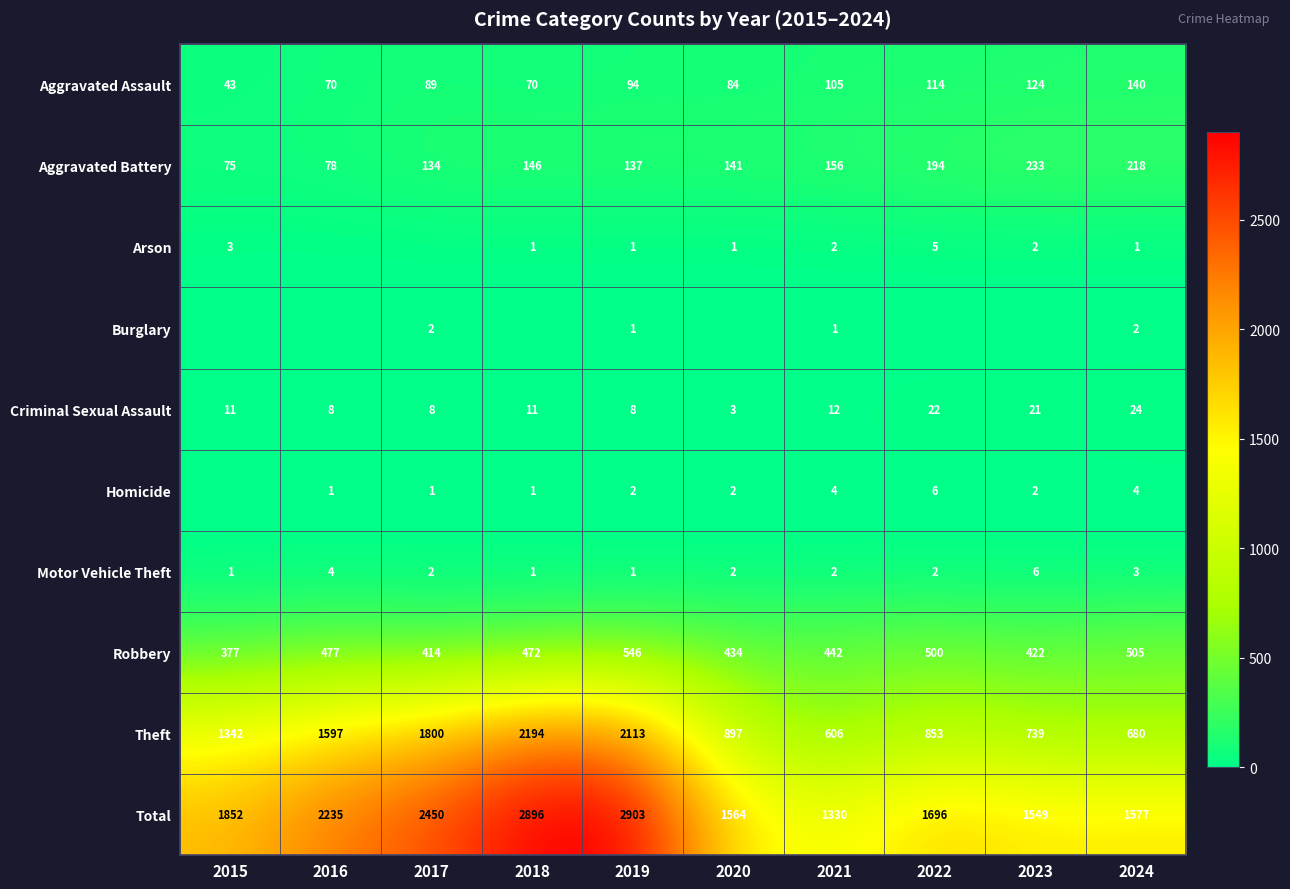

How many Motor Vehicle Theft values are between 1 and 3?

8